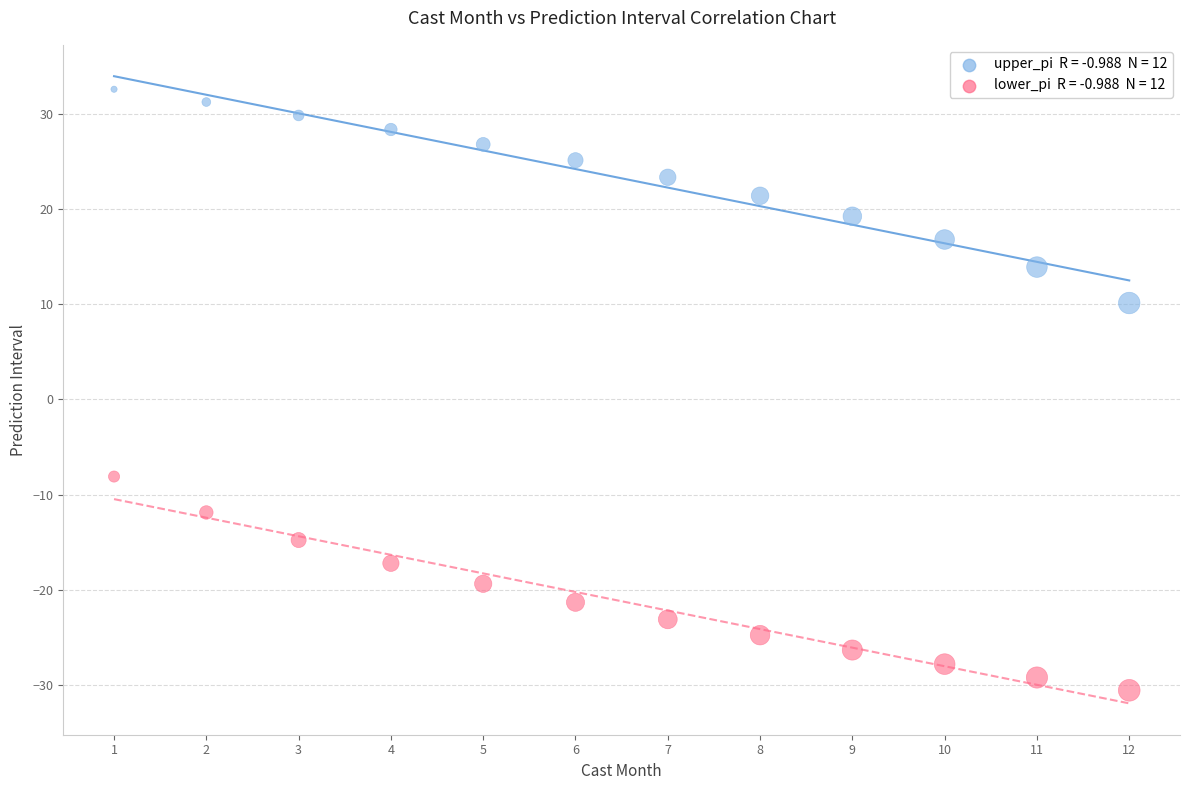

Across all data points, what is the range of X values (max minus min)?

11.0